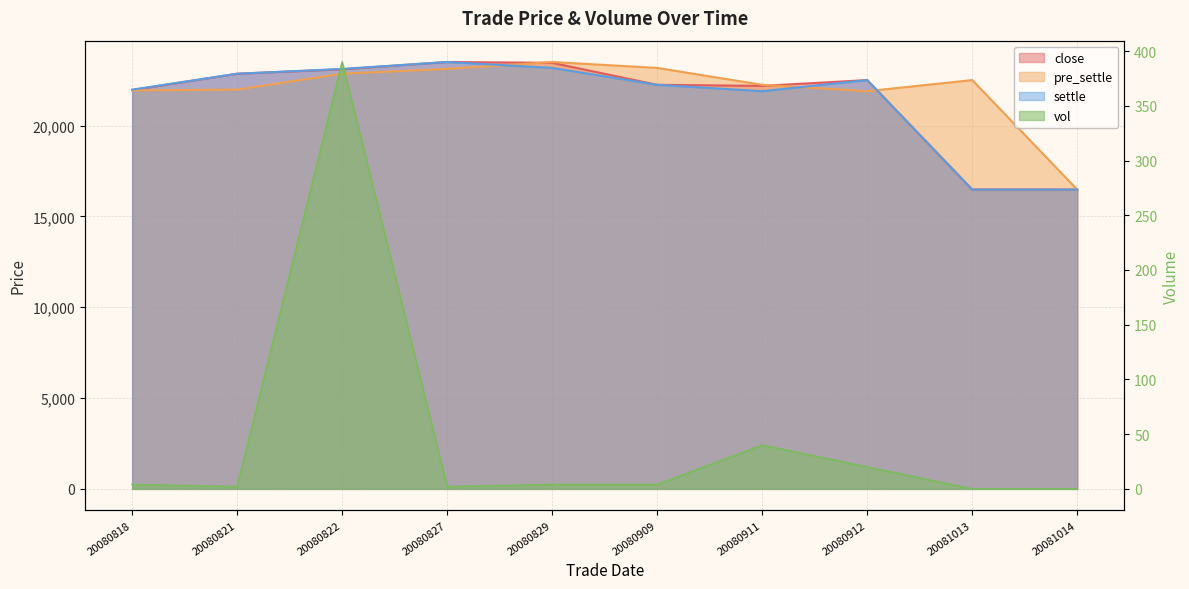

True or false: pre_settle has a value of 7322 at 20080911.

False